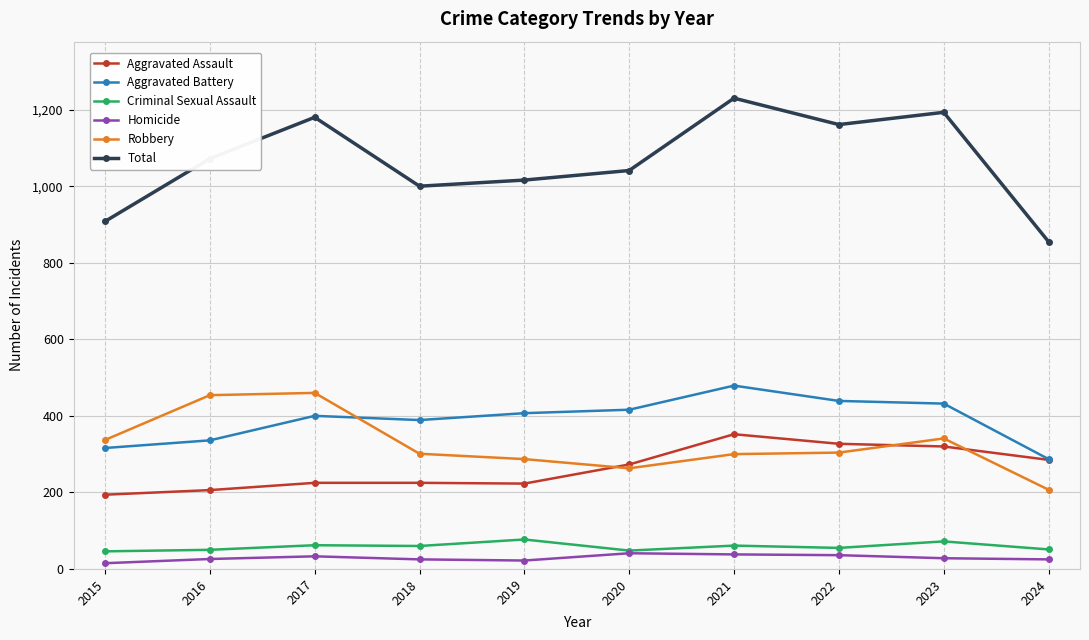

How many data points in Homicide are less than 28?

5